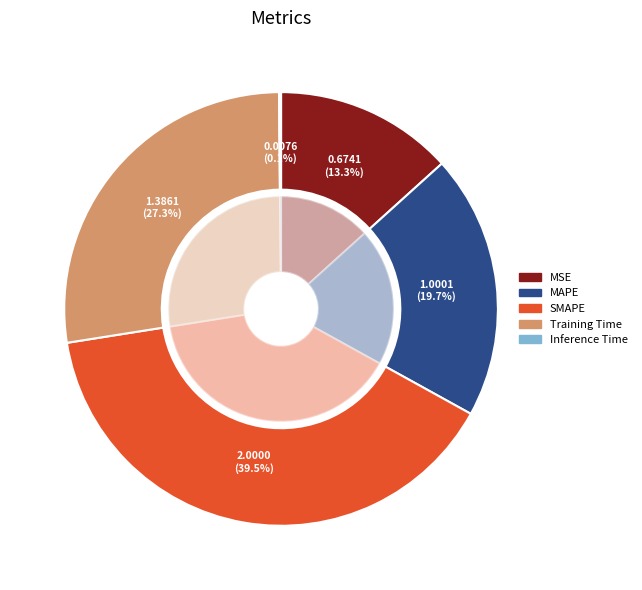

How much of the chart is everything except MSE?

86.7%